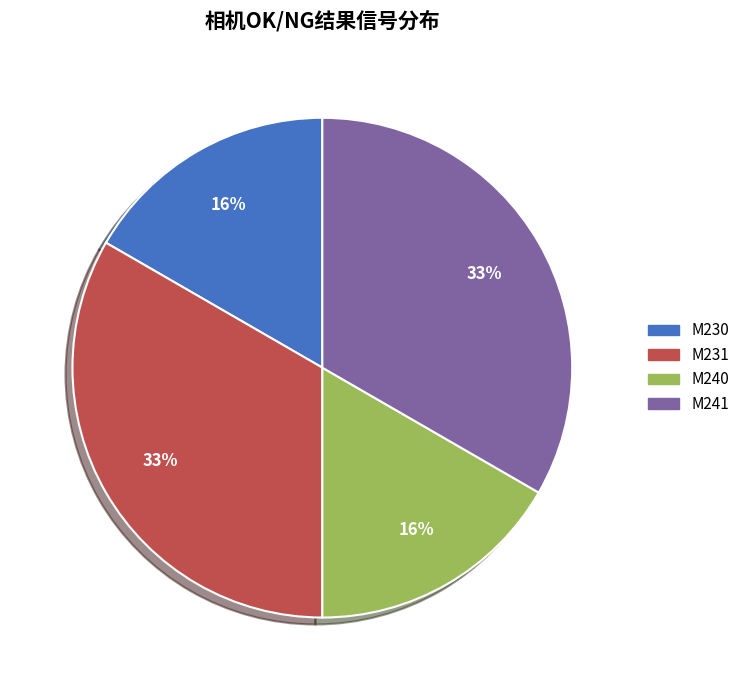

Is there any slice that represents more than half of the pie?

No